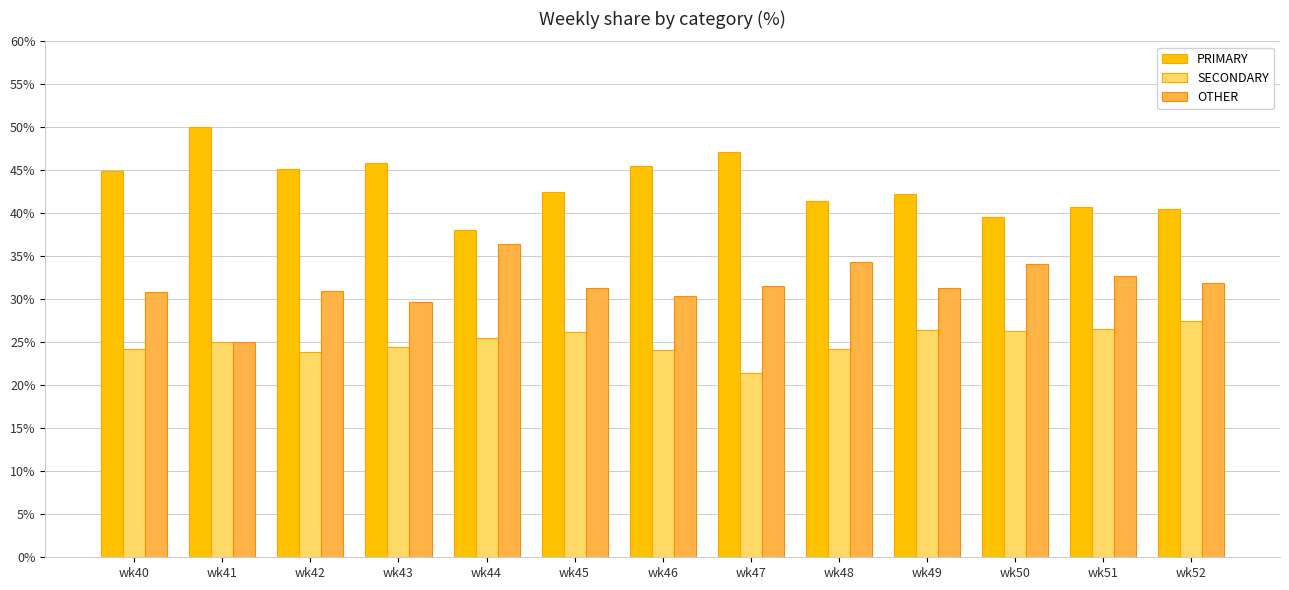

At which label does PRIMARY reach its peak?

wk41